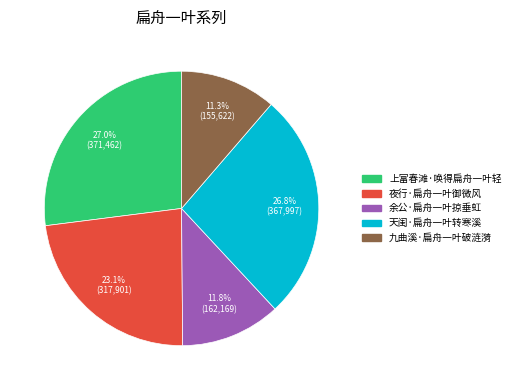

To the nearest percent, what portion does 天闺·扁舟一叶转寒溪 represent?

27%